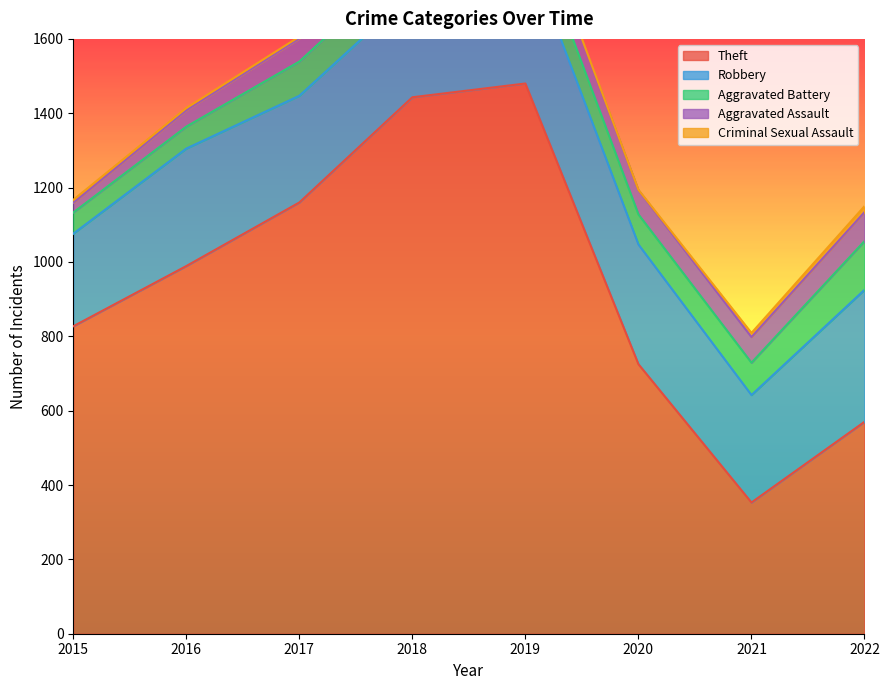

What is the spread (max minus min) of values at 2016?

983